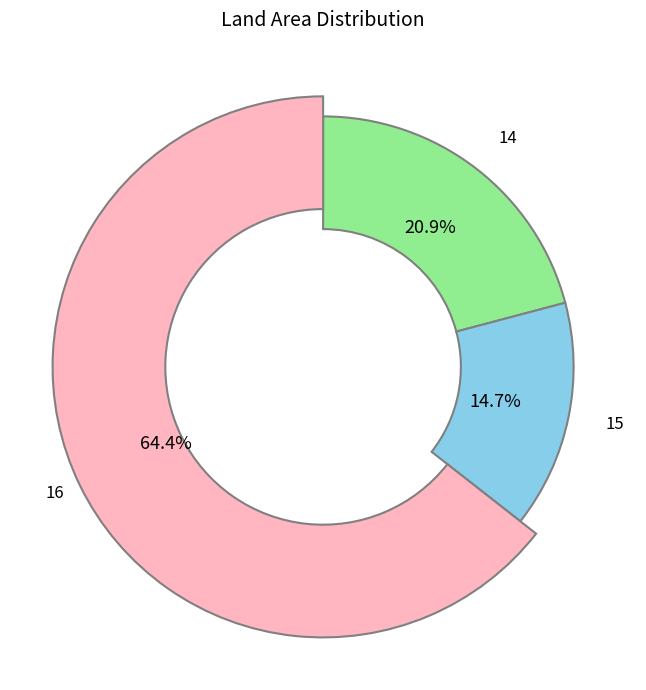

To the nearest percent, what is the combined percentage of 16 and 14?

85%